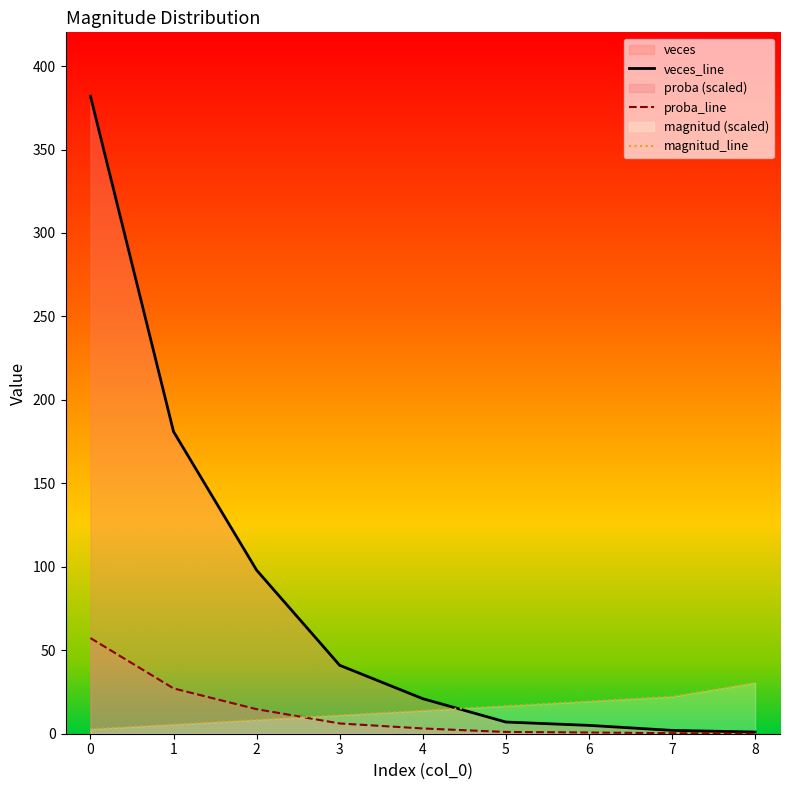

Which series has the widest spread of values?

veces_line